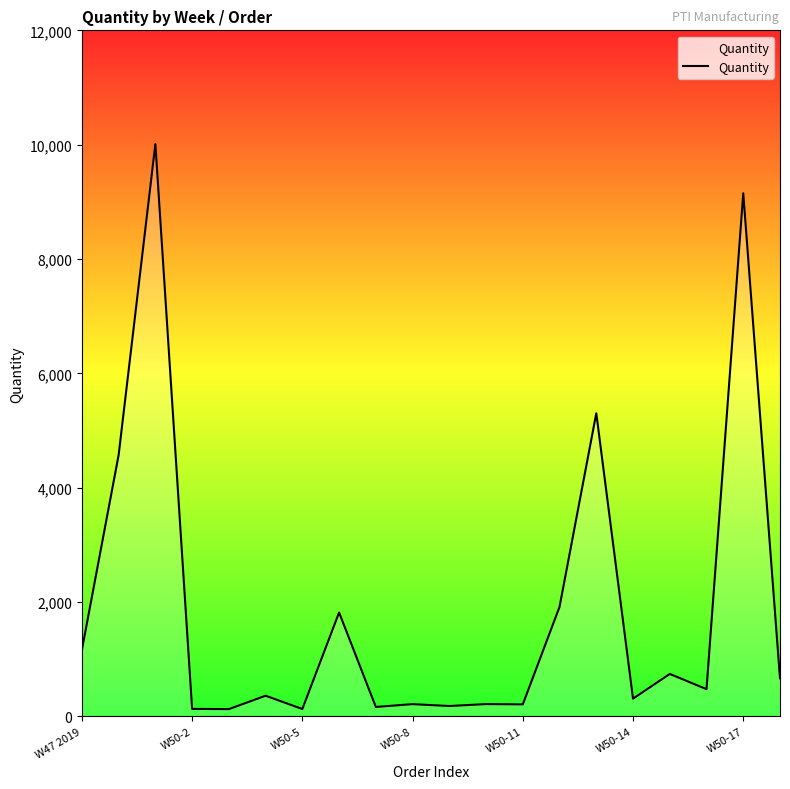

What is the greatest value displayed?

10012